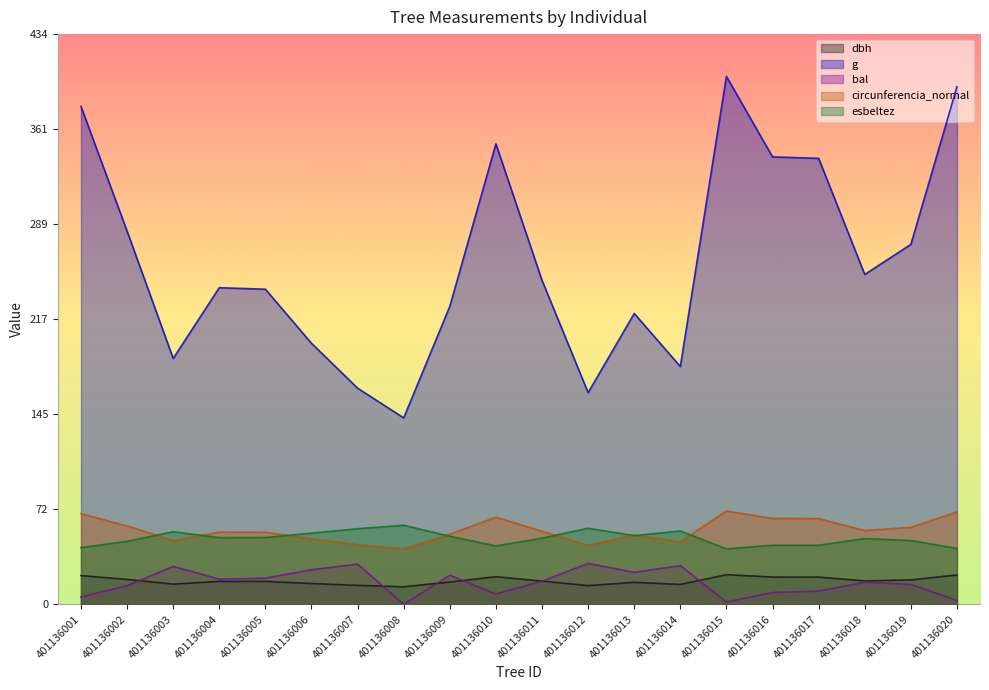

List the labels in order of circunferencia_normal value, smallest first.

401136008, 401136012, 401136007, 401136014, 401136003, 401136006, 401136013, 401136009, 401136005, 401136004, 401136011, 401136018, 401136019, 401136002, 401136017, 401136016, 401136010, 401136001, 401136020, 401136015